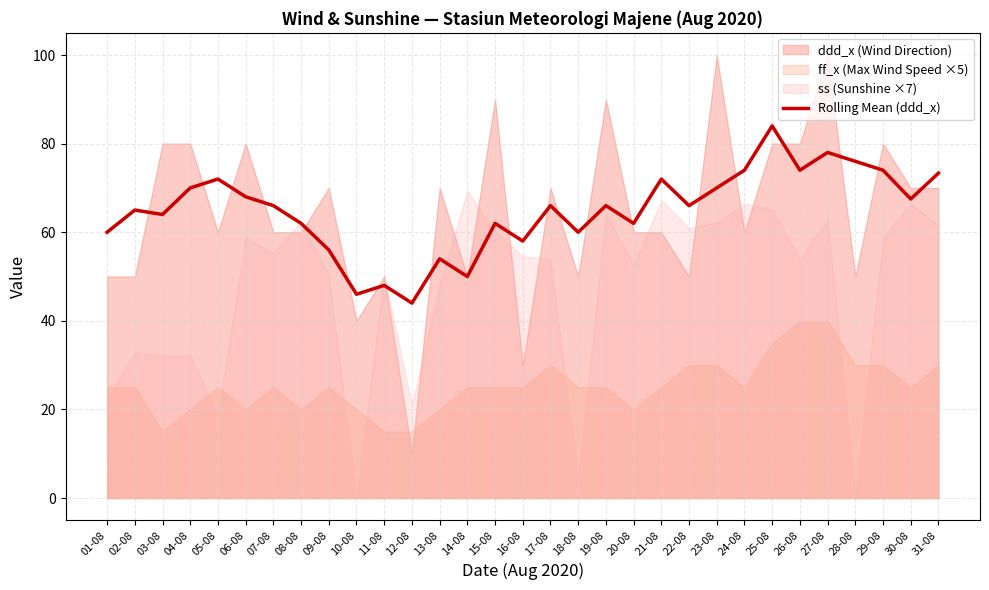

Reading left to right, extract all data points from this chart.

60.0	65.0	64.0	70.0	72.0	68.0	66.0	62.0	56.0	46.0	48.0	44.0	54.0	50.0	62.0	58.0	66.0	60.0	66.0	62.0	72.0	66.0	70.0	74.0	84.0	74.0	78.0	76.0	74.0	67.5	73.3